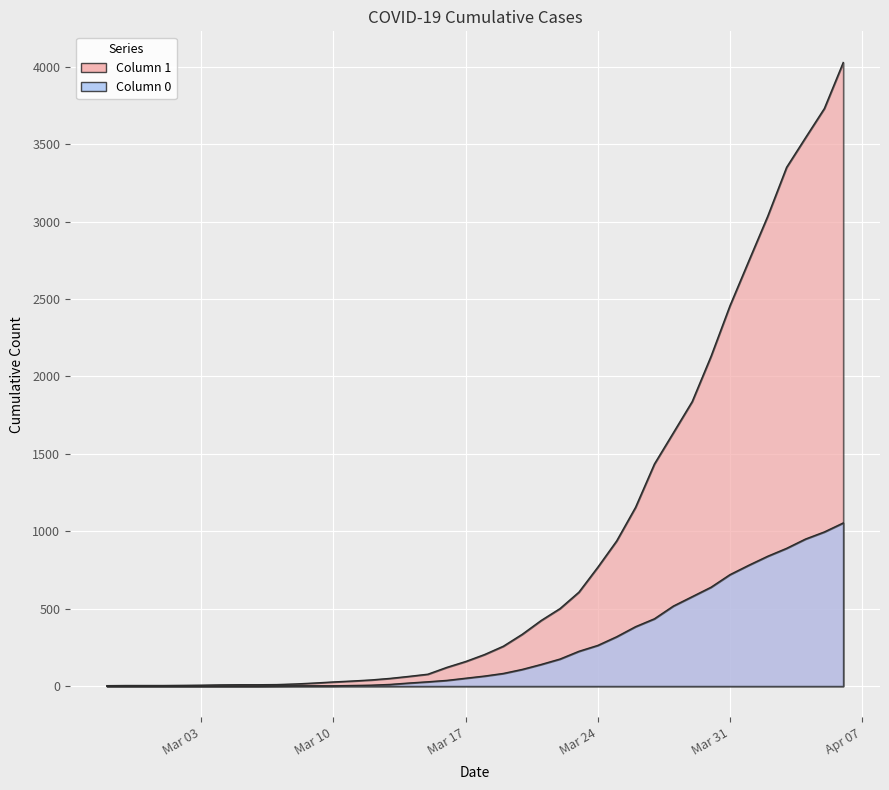

How many data points in 1 are less than 204?

20